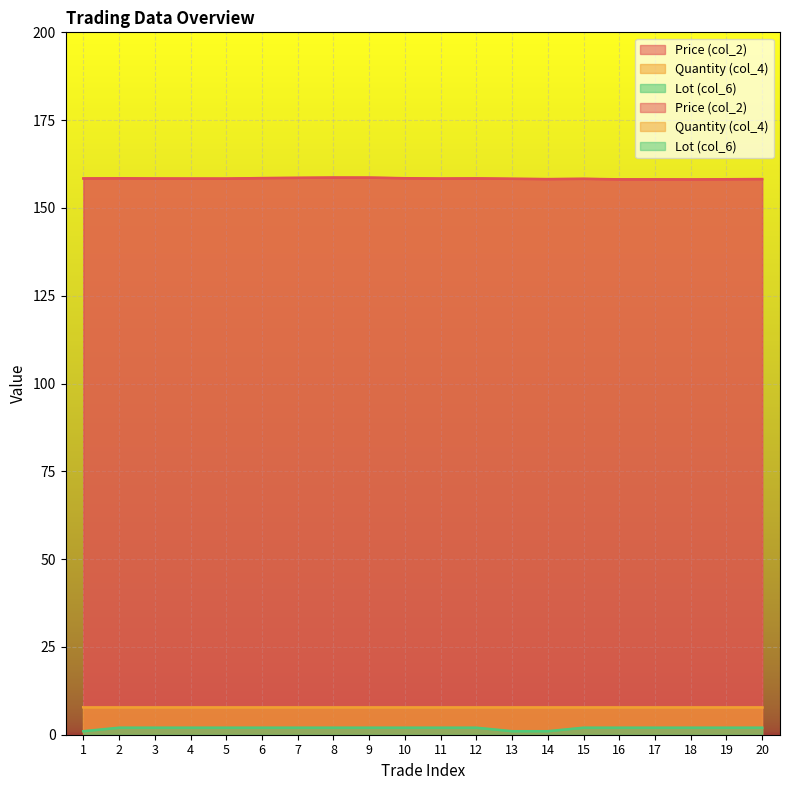

List the labels in order of Price (col_2) value, largest first.

8, 9, 7, 6, 10, 2, 12, 1, 3, 4, 11, 5, 13, 15, 20, 14, 19, 16, 17, 18